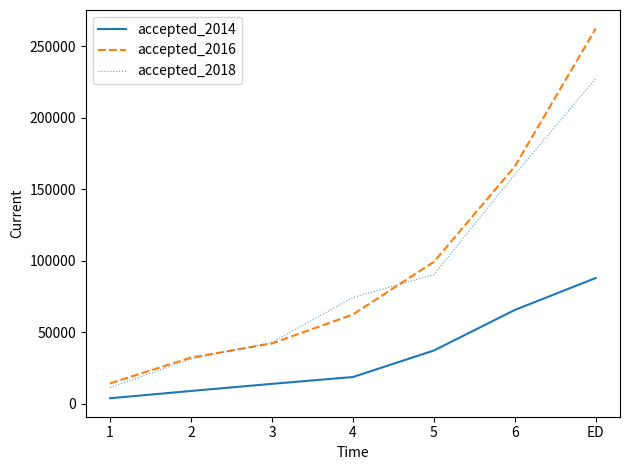

Does the chart have visible grid lines?

No